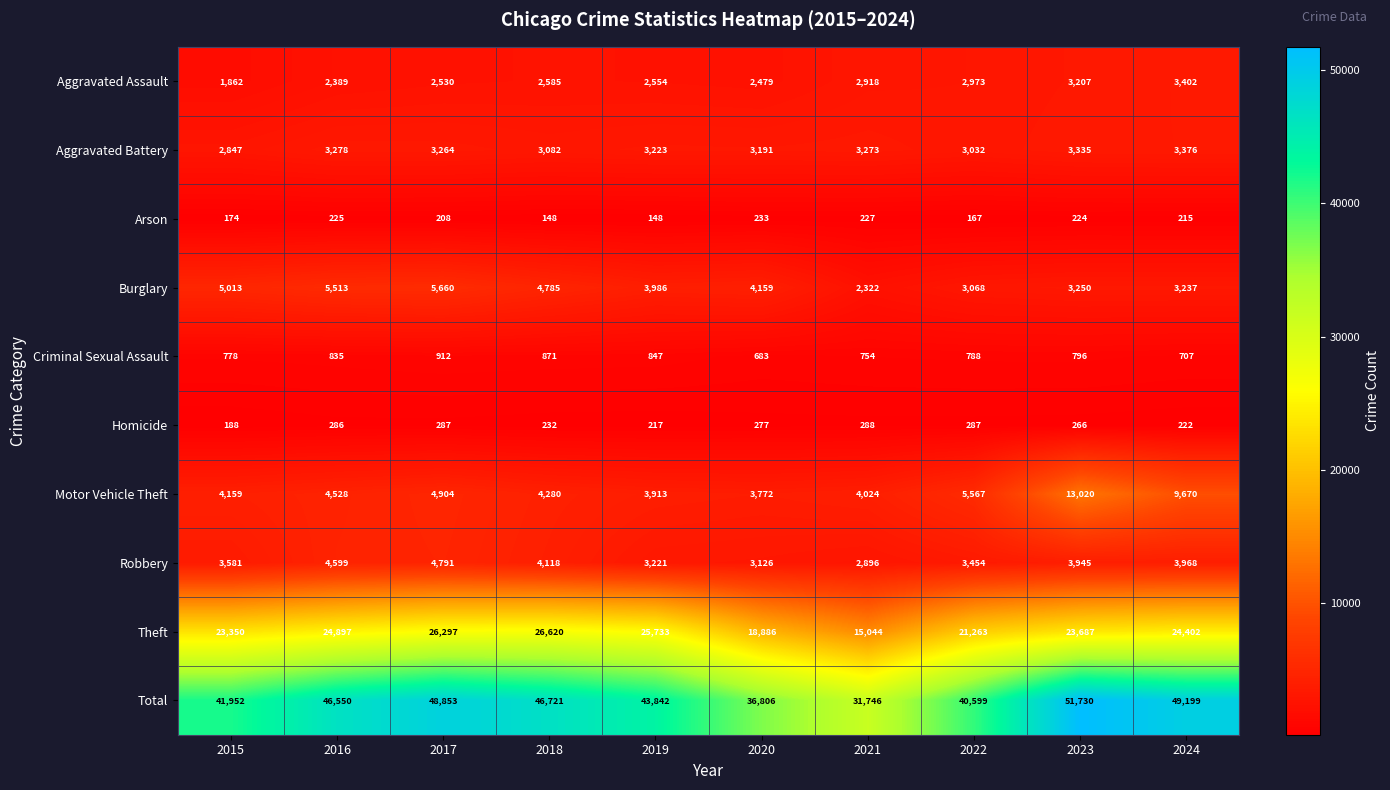

At which label does Total reach its peak?

2023